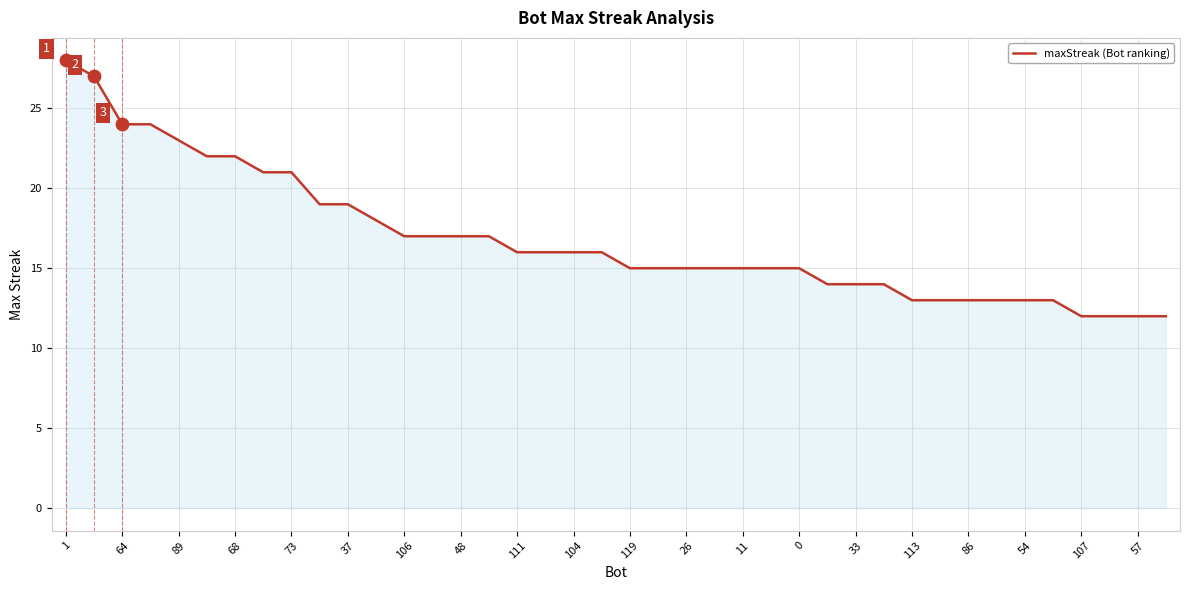

What is the smallest value displayed?

12